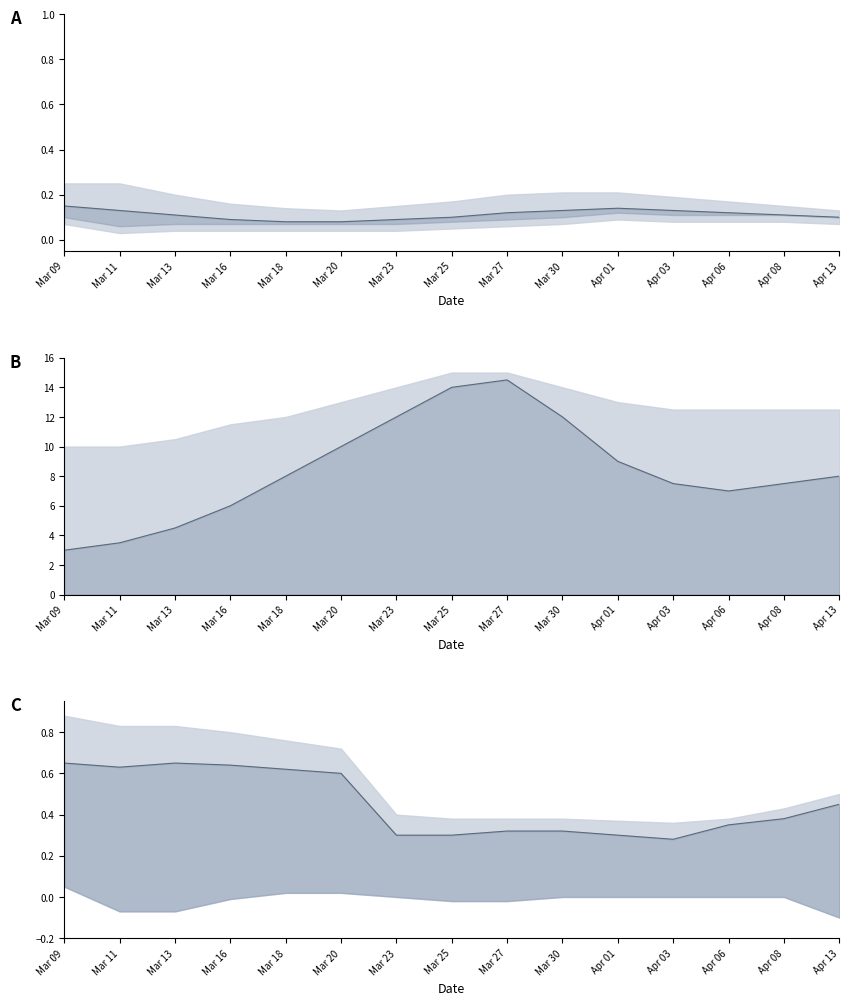

At which label does col_36 reach its peak?

Mar 09